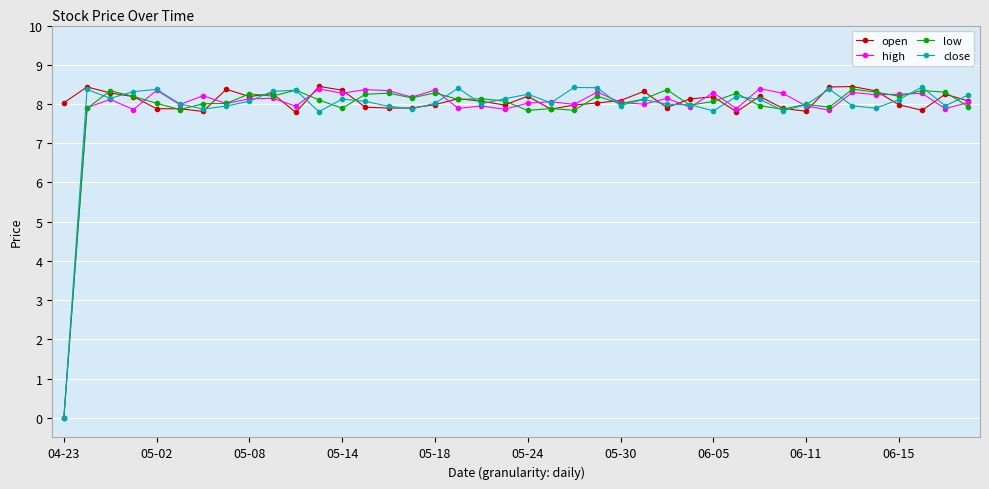

Count the number of data series in this chart.

4